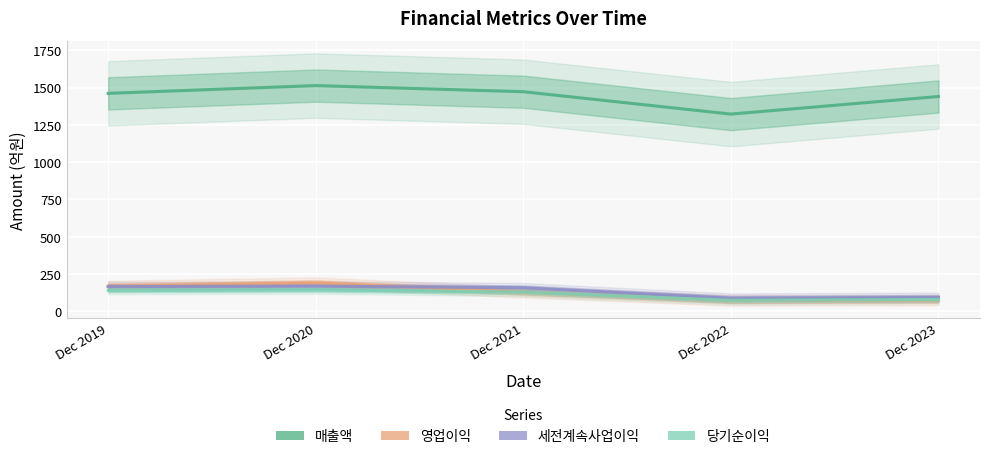

What is the total value across all series at Dec 2021?

1888